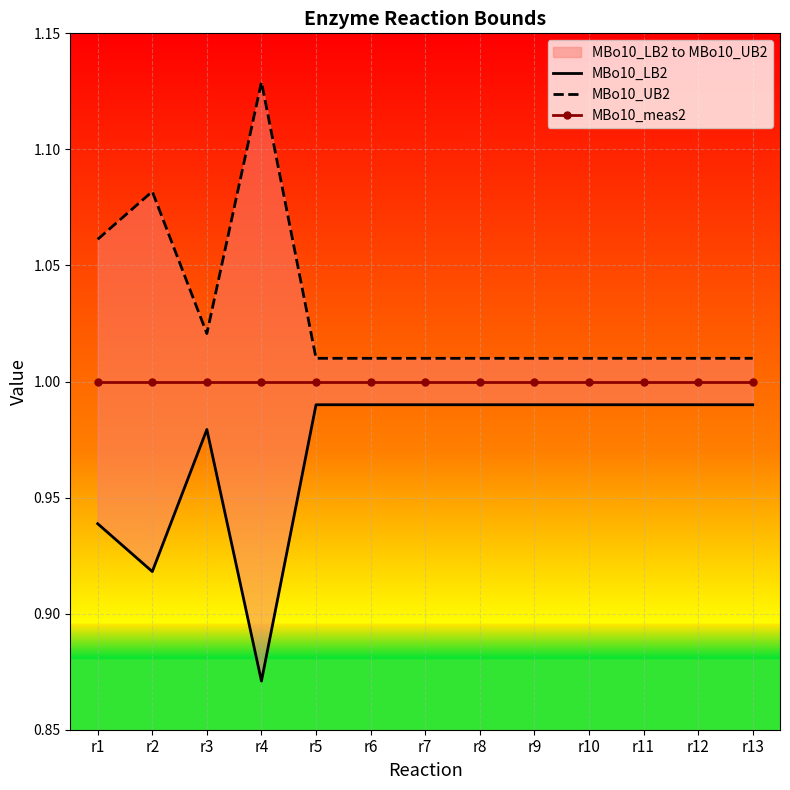

True or false: MBo10_meas2 and MBo10_LB2 intersect in this chart.

False